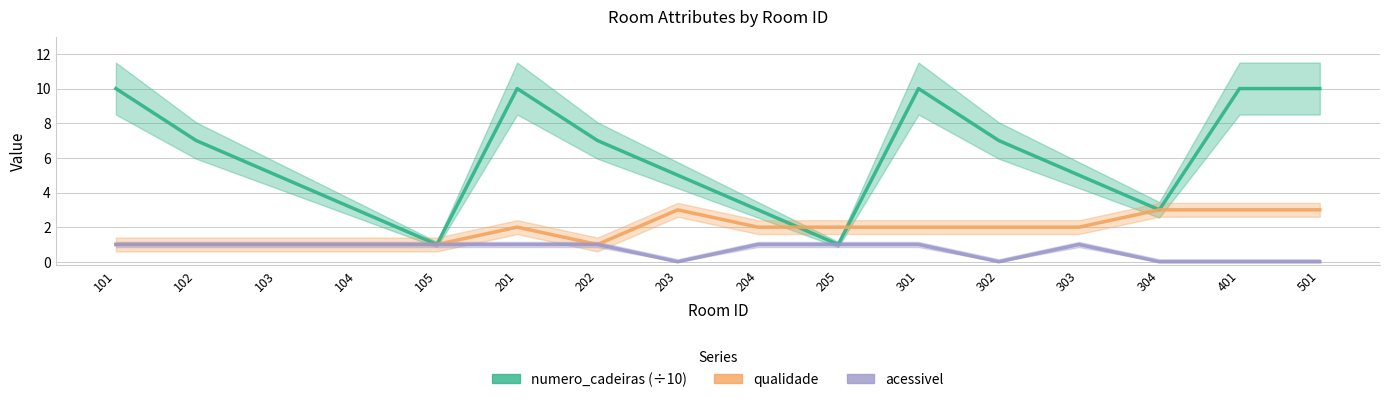

At how many categories does at least one series exceed 5?

8